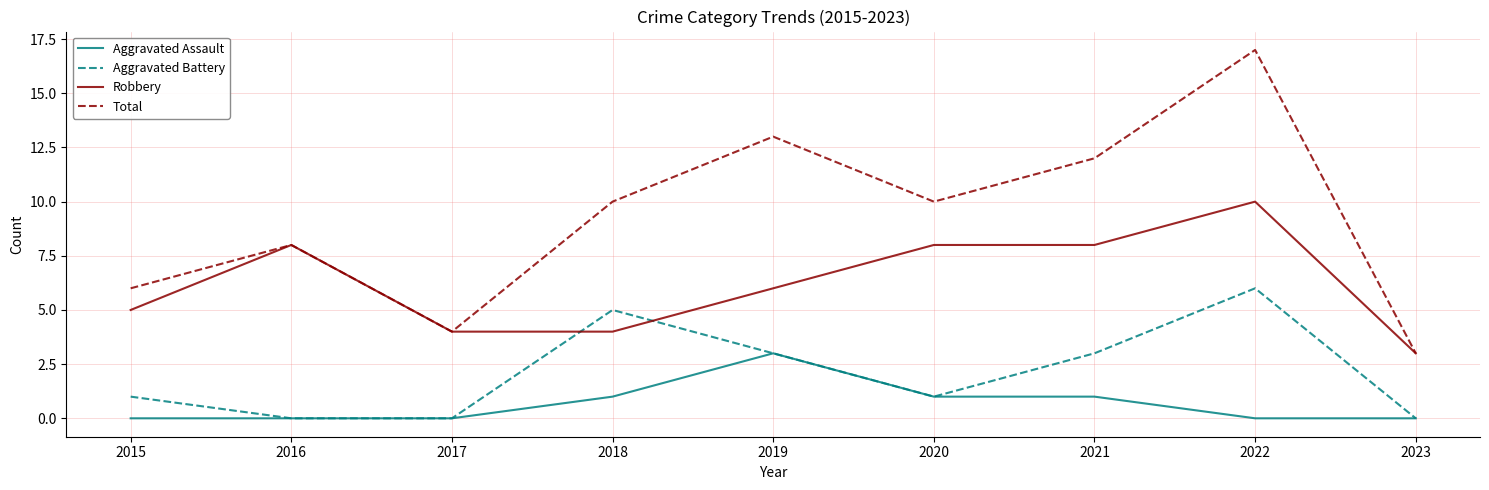

At 2015, list the series in order from largest to smallest.

Total, Robbery, Aggravated Battery, Aggravated Assault